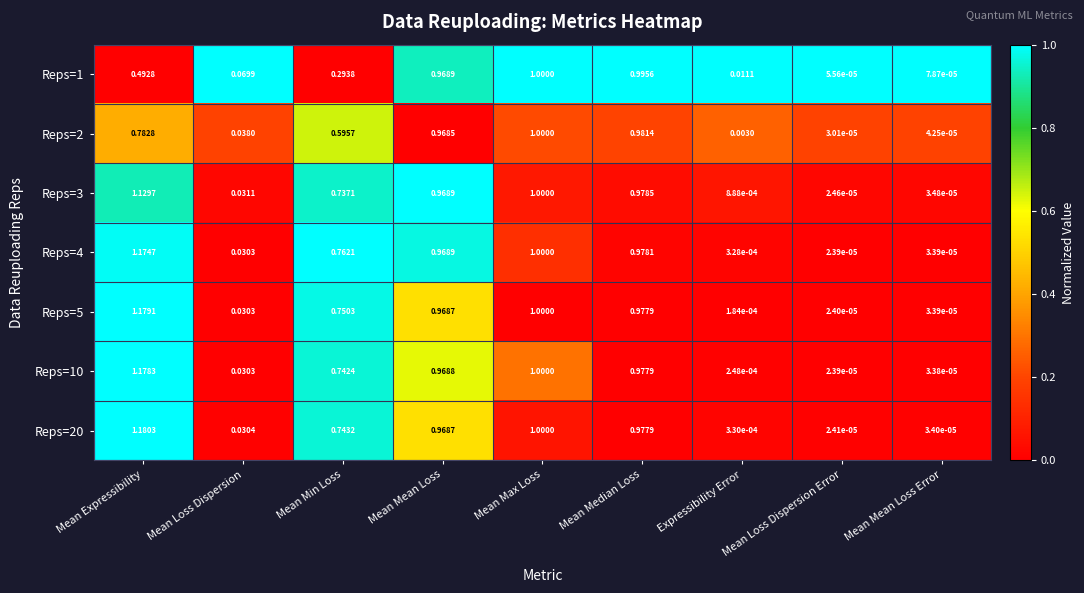

At which category is the sum across all series the highest?

Mean Expressibility